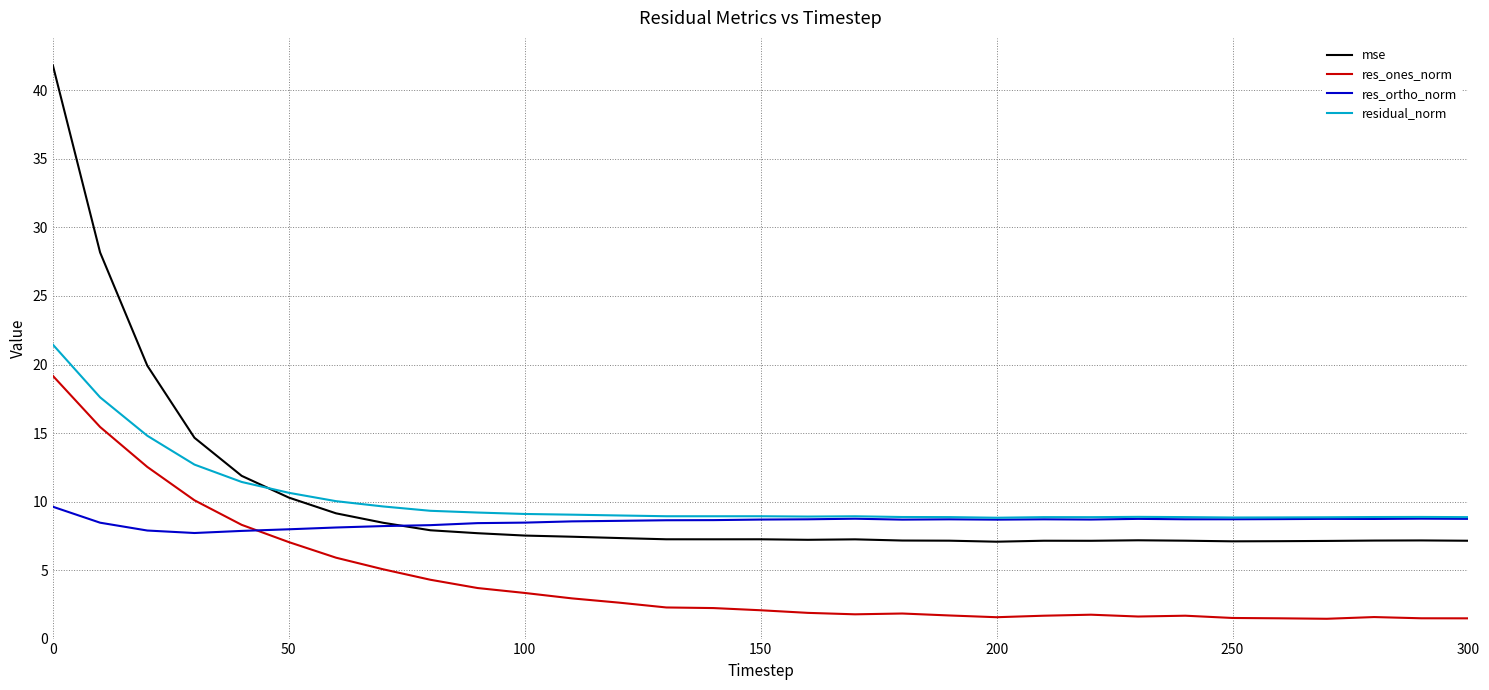

True or false: res_ones_norm and mse intersect in this chart.

False